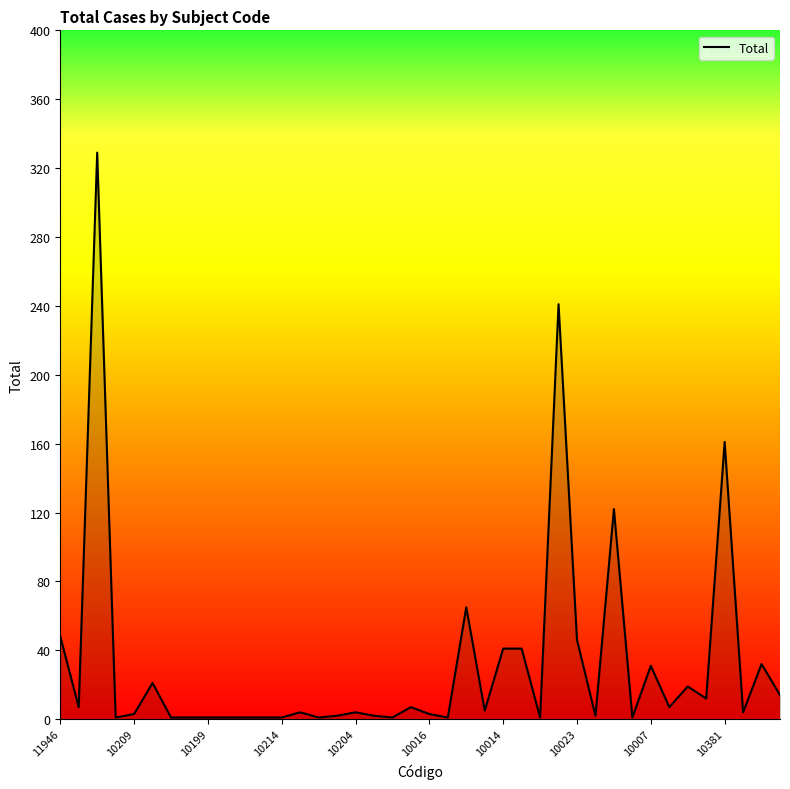

What is the maximum value shown in the chart?

329